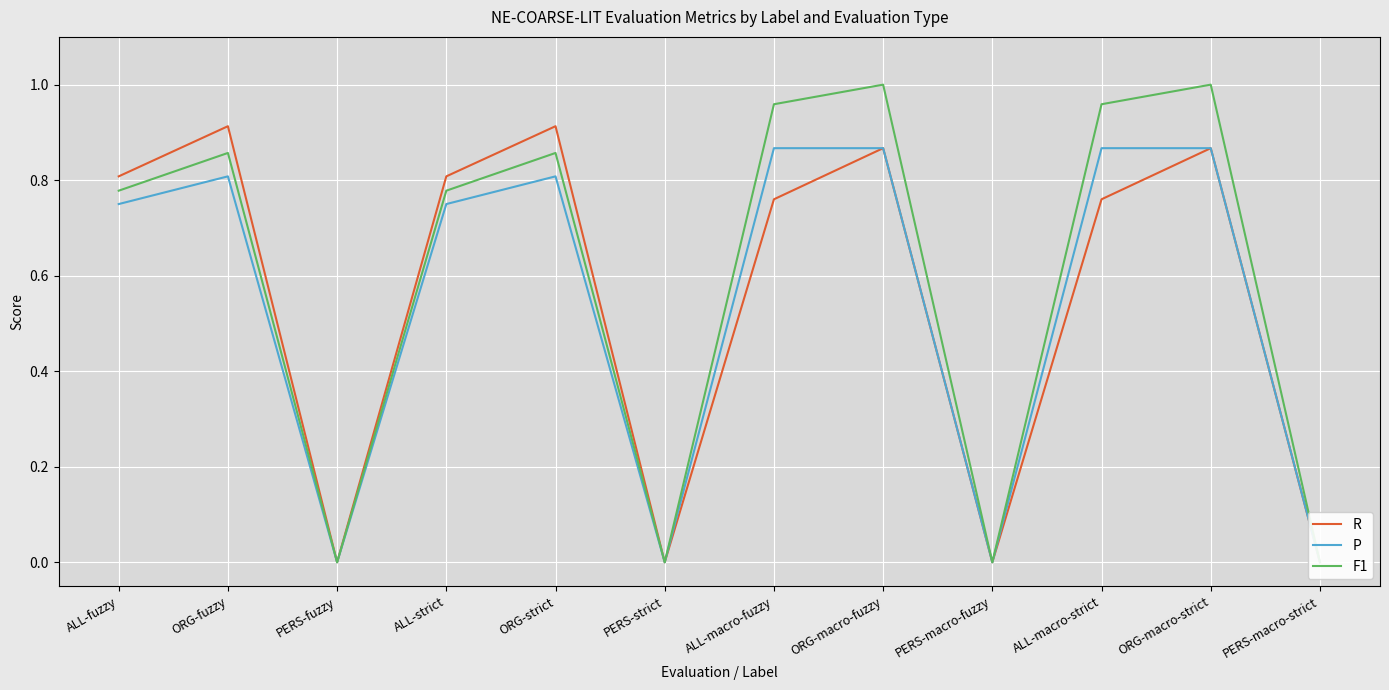

Which series has the widest spread of values?

F1